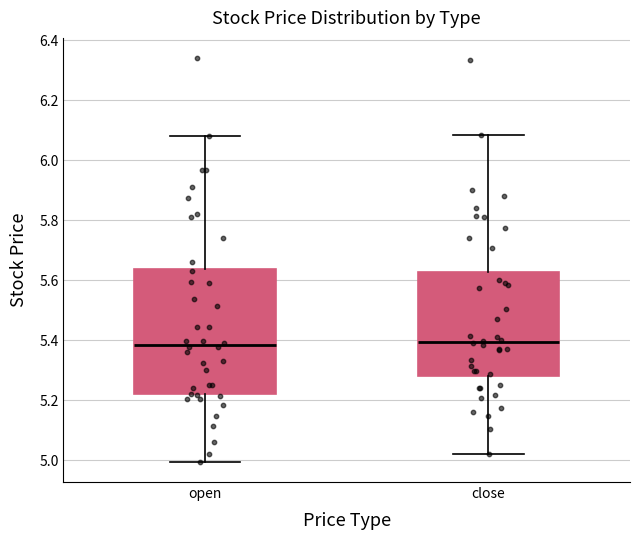

Reading left to right, transcribe this box plot: for each box, give where its median line is, the range the box spans, and where its two whiskers end, as read against the y-axis. The values are not printed on the chart, so give them approximately, as read against the axis.

open: median 5.38, box 5.22 to 5.64, whiskers 5.00 to 6.08
close: median 5.40, box 5.28 to 5.62, whiskers 5.02 to 6.08